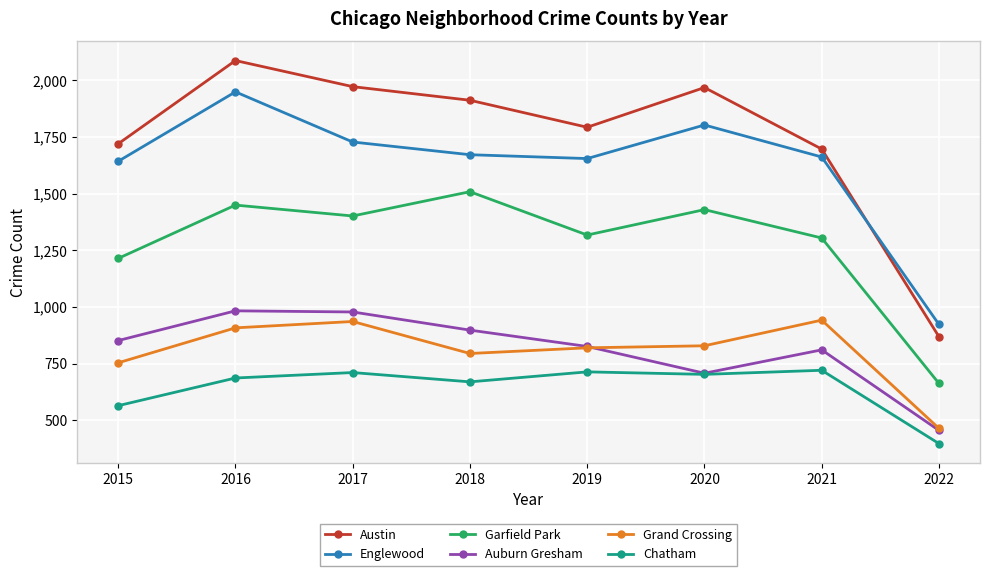

Which series has the largest total across all categories?

Austin